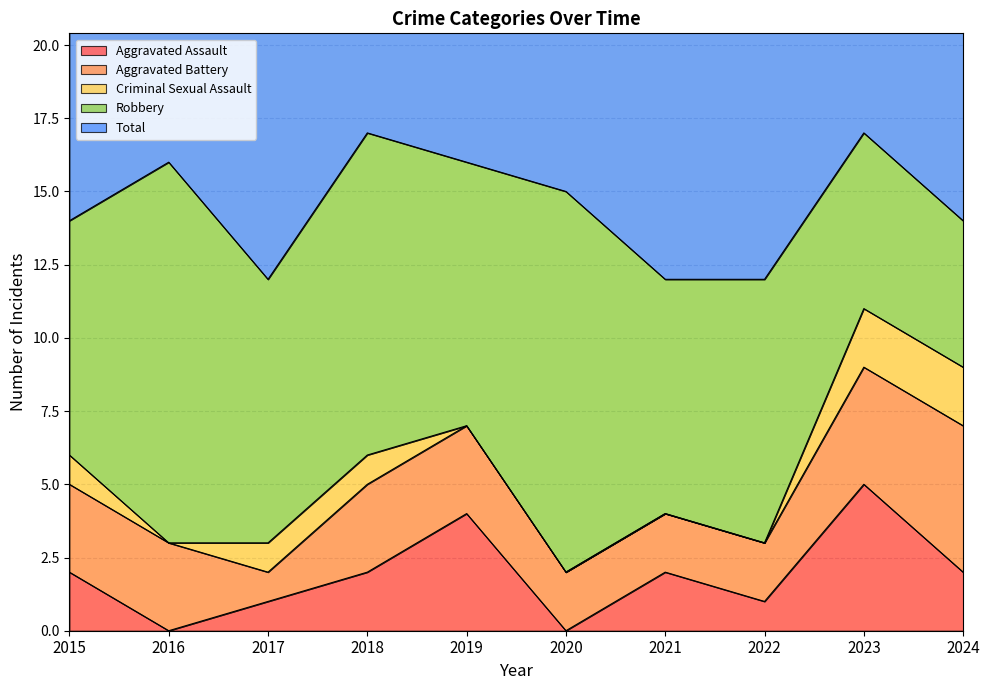

What is the difference between the second highest and minimum values in the Aggravated Battery series?

3